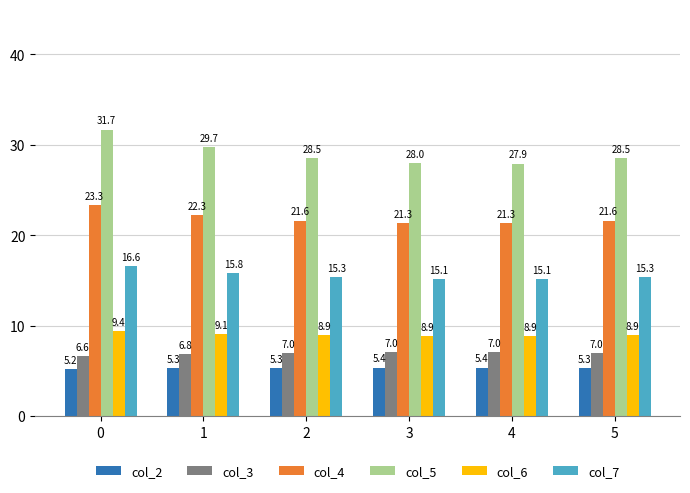

Where is col_6 nearest to the value 9?

2